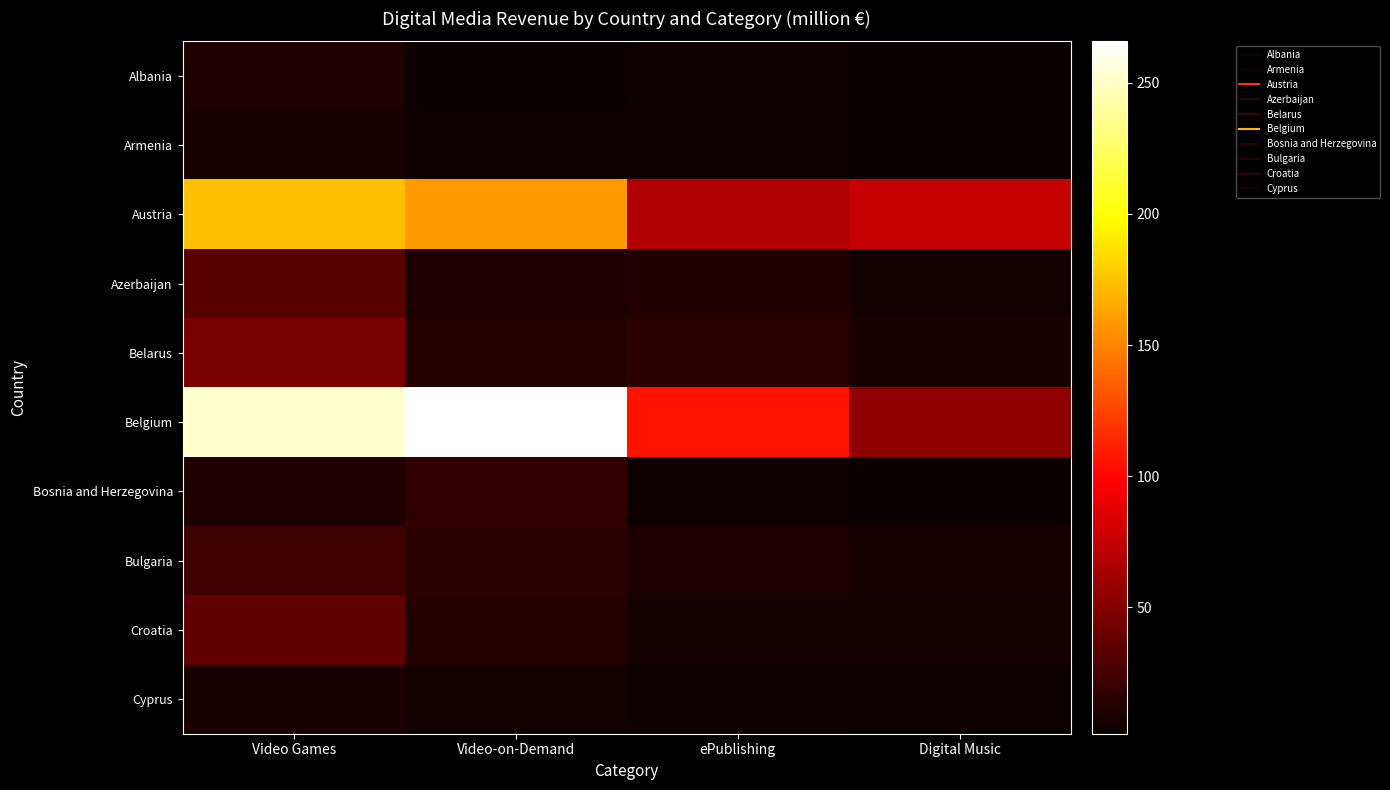

At which category is the sum across all series the highest?

Video Games